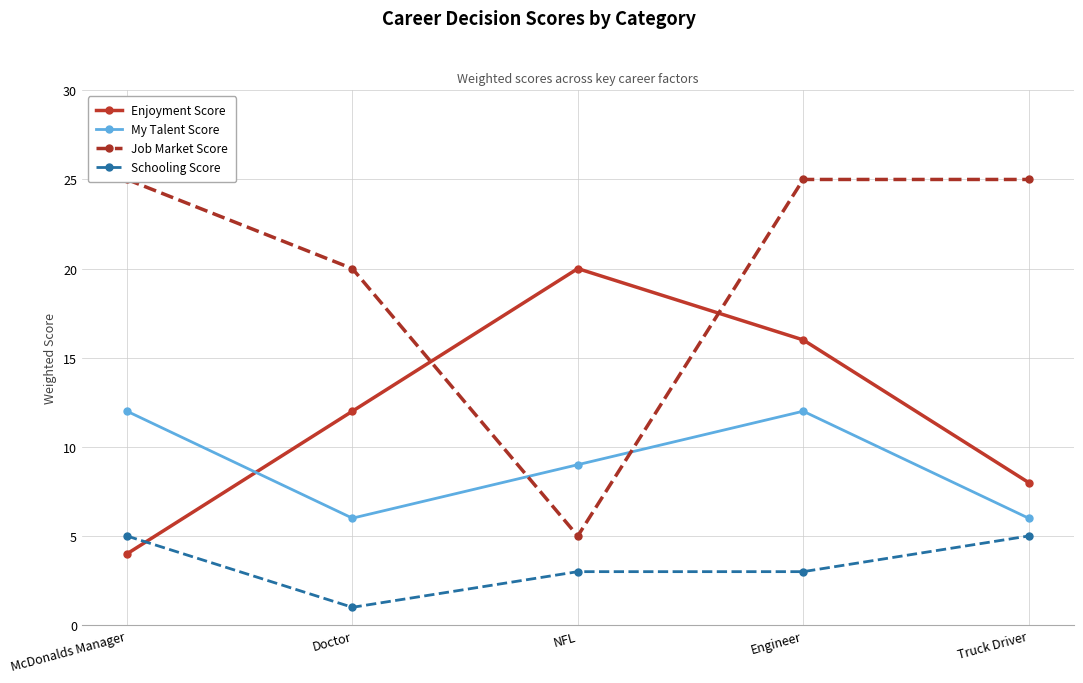

Which series ends up on top after the final intersection of Schooling Score and Enjoyment Score?

Enjoyment Score